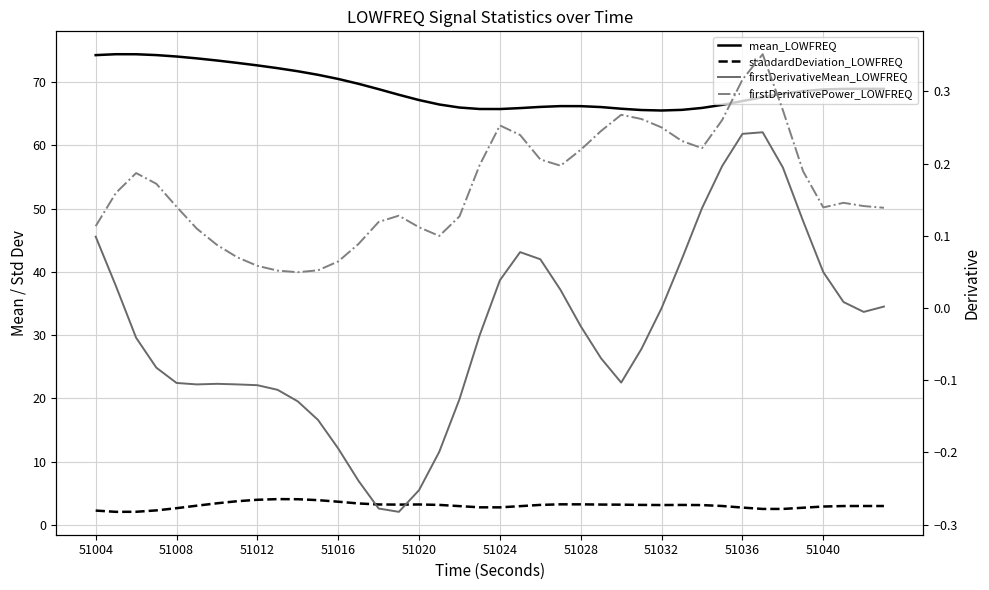

Is this an area chart (filled region under the line)?

No